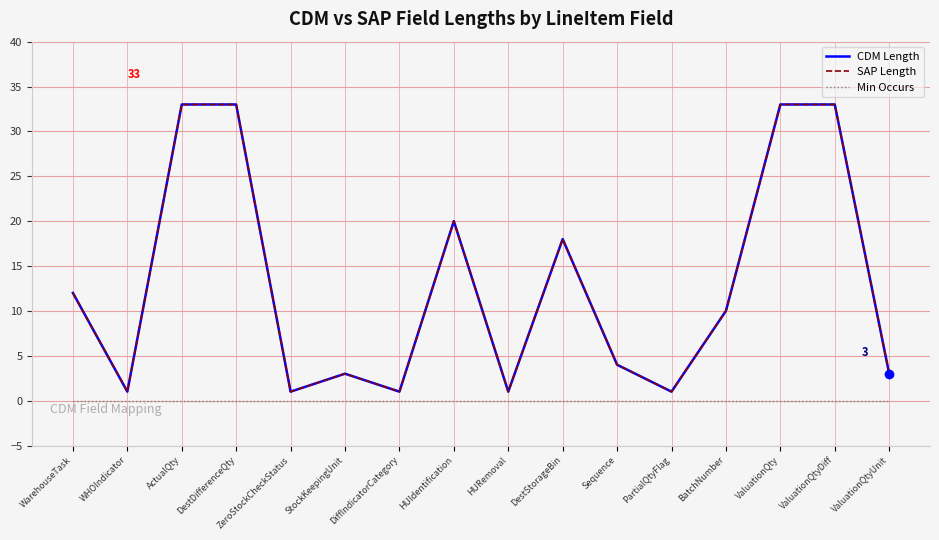

Is this an area chart (filled region under the line)?

No